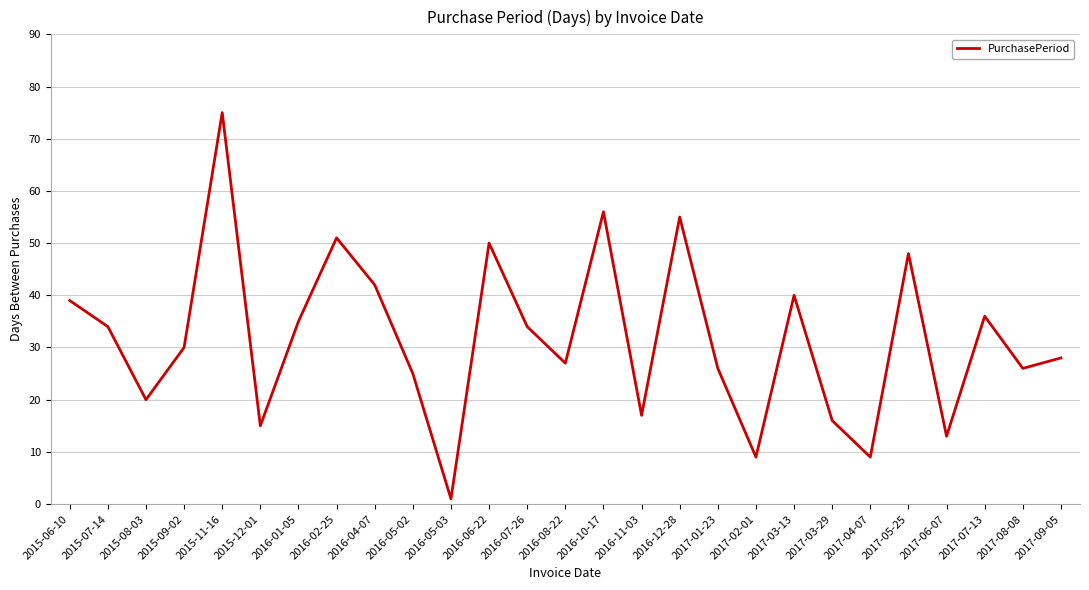

Reading right to left, transcribe all the data shown in this chart.

28	26	36	13	48	9	16	40	9	26	55	17	56	27	34	50	1	25	42	51	35	15	75	30	20	34	39